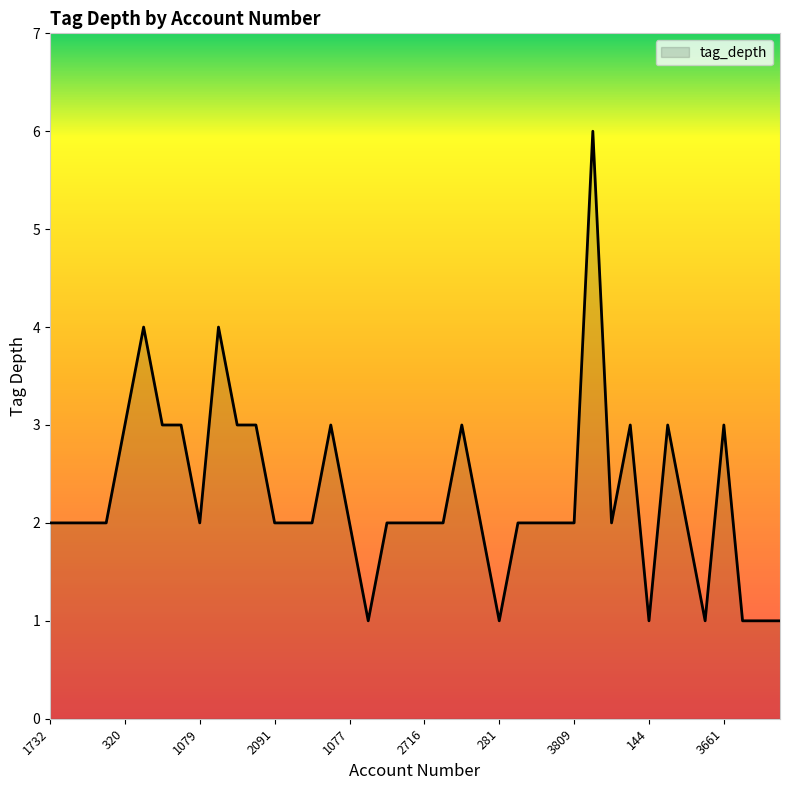

What is the difference between the maximum and minimum values?

5